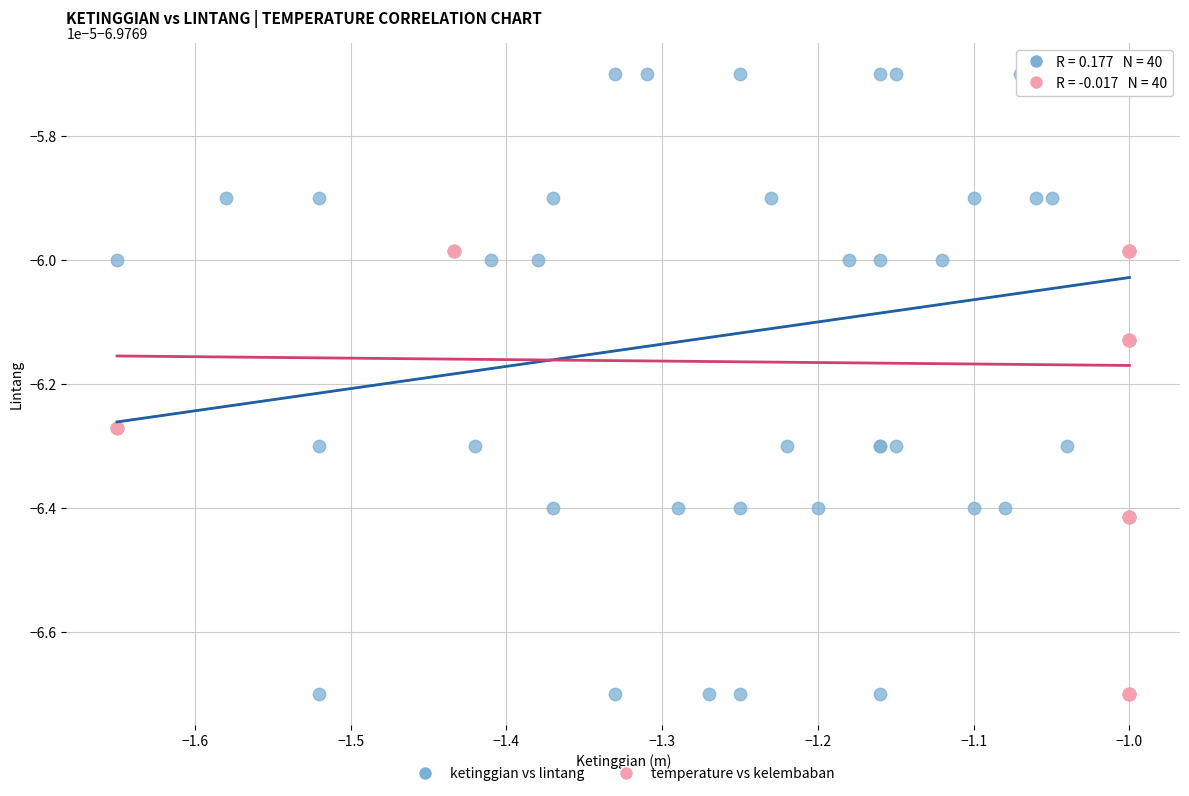

What are all the series names shown in the legend?

ketinggian vs lintang, temperature vs kelembaban